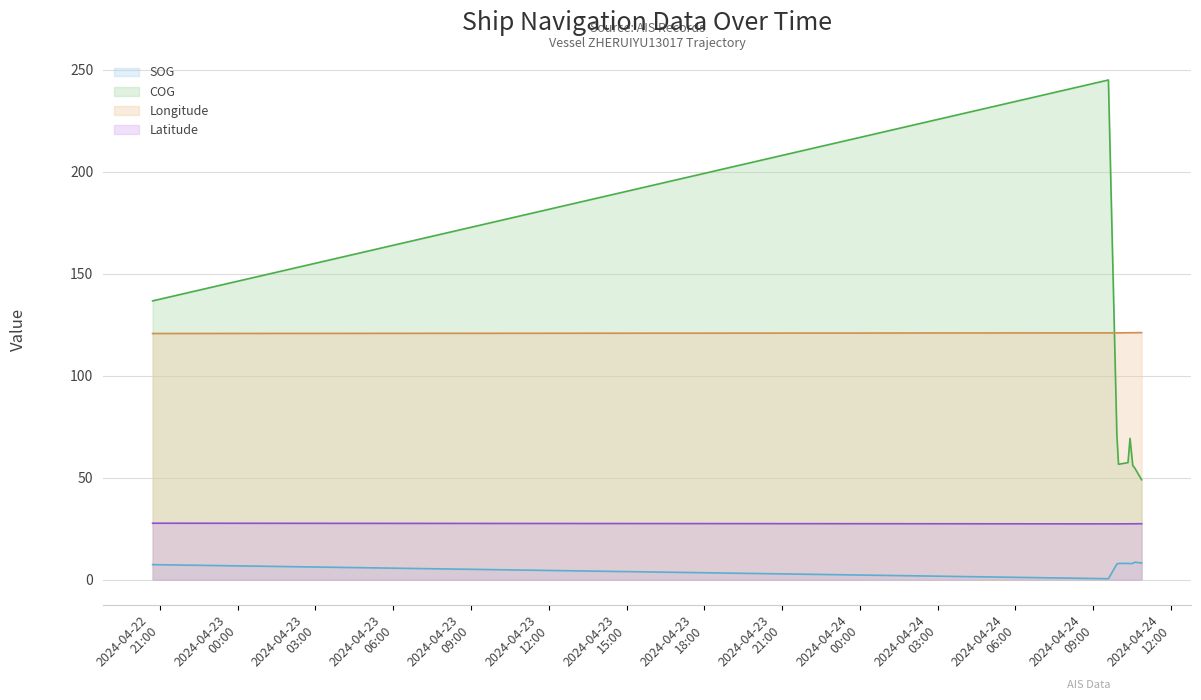

Reading right to left, transcribe all the data shown in this chart.

SOG: 2024-04-24 10:52:15=8.2	2024-04-24 10:52:15=8.2	2024-04-24 10:52:15=8.2	2024-04-24 10:36:15=8.6	2024-04-24 10:36:15=8.6	2024-04-24 10:36:15=8.6	2024-04-24 10:31:45=8.0	2024-04-24 10:31:45=8.0	2024-04-24 10:25:26=7.9	2024-04-24 10:20:45=8.0	2024-04-24 09:58:45=8.0	2024-04-24 09:58:45=8.0	2024-04-24 09:58:45=8.0	2024-04-24 09:54:57=7.7	2024-04-24 09:35:24=0.5	2024-04-24 09:35:24=0.5	2024-04-24 09:35:24=0.5	2024-04-22 20:43:02=7.4
COG: 2024-04-24 10:52:15=49.0	2024-04-24 10:52:15=49.0	2024-04-24 10:52:15=49.0	2024-04-24 10:36:15=54.8	2024-04-24 10:36:15=54.8	2024-04-24 10:36:15=54.8	2024-04-24 10:31:45=56.0	2024-04-24 10:31:45=56.0	2024-04-24 10:25:26=69.3	2024-04-24 10:20:45=57.4	2024-04-24 09:58:45=56.6	2024-04-24 09:58:45=56.6	2024-04-24 09:58:45=56.6	2024-04-24 09:54:57=71.2	2024-04-24 09:35:24=245.0	2024-04-24 09:35:24=245.0	2024-04-24 09:35:24=245.0	2024-04-22 20:43:02=136.7
Longitude: 2024-04-24 10:52:15=121.1	2024-04-24 10:52:15=121.1	2024-04-24 10:52:15=121.1	2024-04-24 10:36:15=121.1	2024-04-24 10:36:15=121.1	2024-04-24 10:36:15=121.1	2024-04-24 10:31:45=121.1	2024-04-24 10:31:45=121.1	2024-04-24 10:25:26=121.1	2024-04-24 10:20:45=121.1	2024-04-24 09:58:45=121.0	2024-04-24 09:58:45=121.0	2024-04-24 09:58:45=121.0	2024-04-24 09:54:57=121.0	2024-04-24 09:35:24=121.0	2024-04-24 09:35:24=121.0	2024-04-24 09:35:24=121.0	2024-04-22 20:43:02=120.7
Latitude: 2024-04-24 10:52:15=27.4	2024-04-24 10:52:15=27.4	2024-04-24 10:52:15=27.4	2024-04-24 10:36:15=27.4	2024-04-24 10:36:15=27.4	2024-04-24 10:36:15=27.4	2024-04-24 10:31:45=27.4	2024-04-24 10:31:45=27.4	2024-04-24 10:25:26=27.4	2024-04-24 10:20:45=27.4	2024-04-24 09:58:45=27.4	2024-04-24 09:58:45=27.4	2024-04-24 09:58:45=27.4	2024-04-24 09:54:57=27.4	2024-04-24 09:35:24=27.4	2024-04-24 09:35:24=27.4	2024-04-24 09:35:24=27.4	2024-04-22 20:43:02=27.7